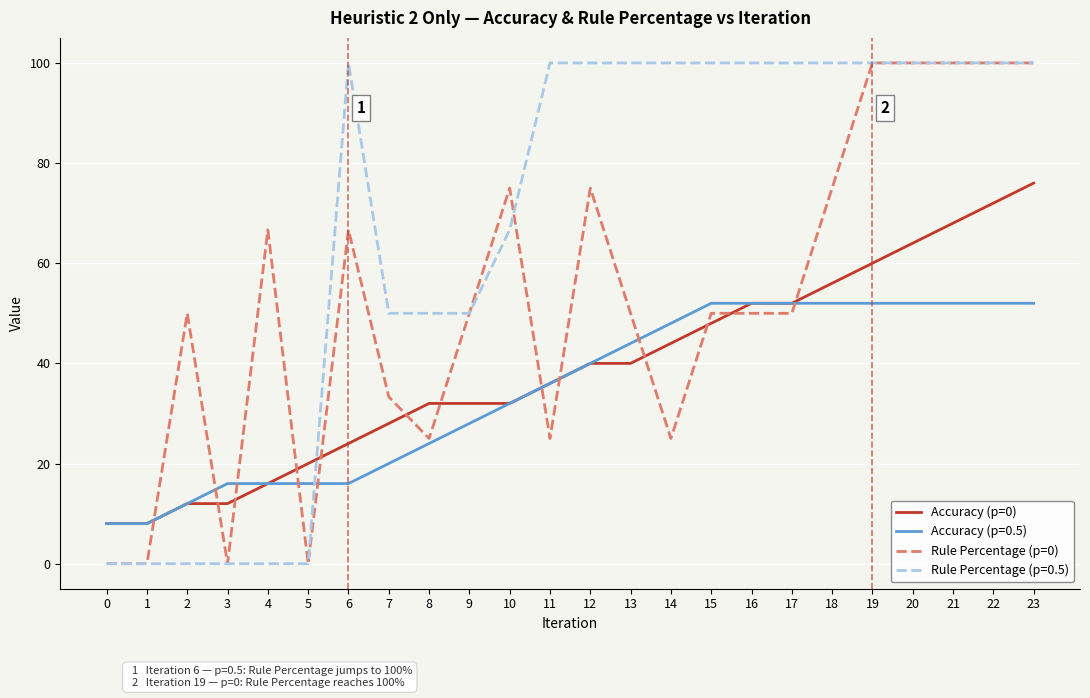

The value of Rule Percentage (p=0) at 0 is 67.3. True or false?

False